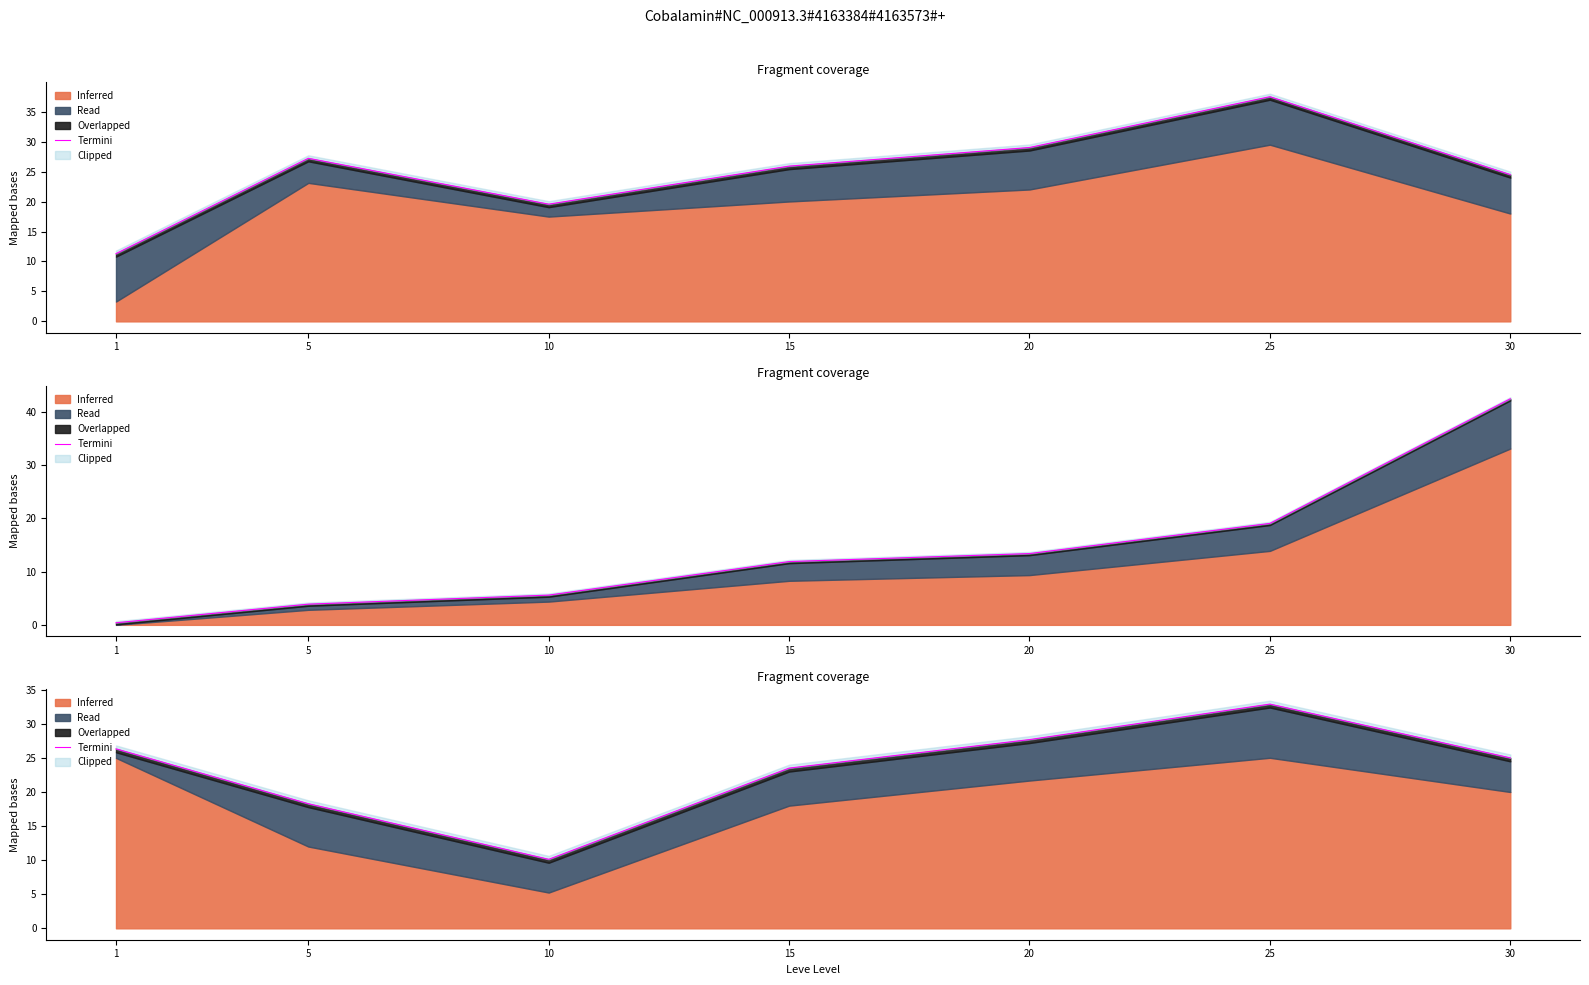

Rank the categories by value from highest to lowest.

25, 20, 1, 30, 15, 5, 10